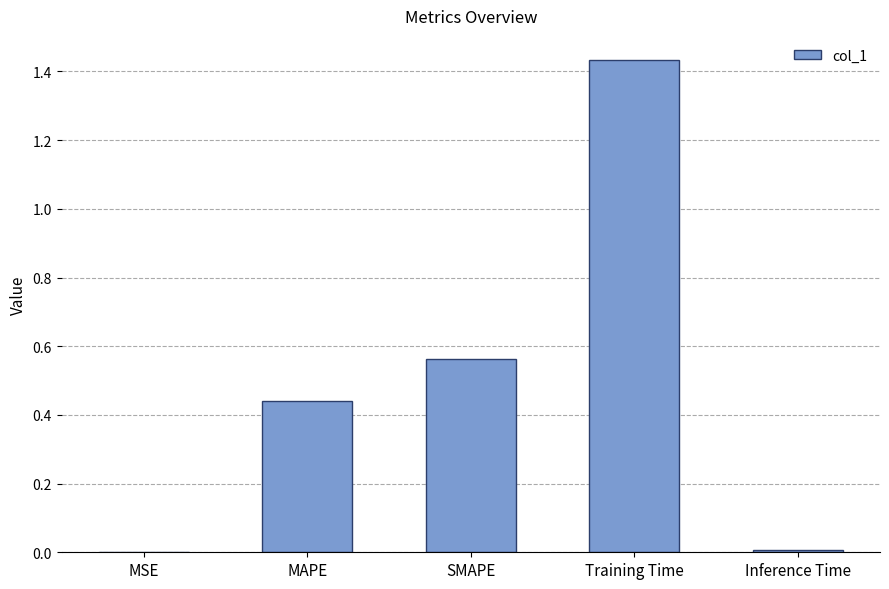

True or false: the data shows 0.8 at SMAPE.

False